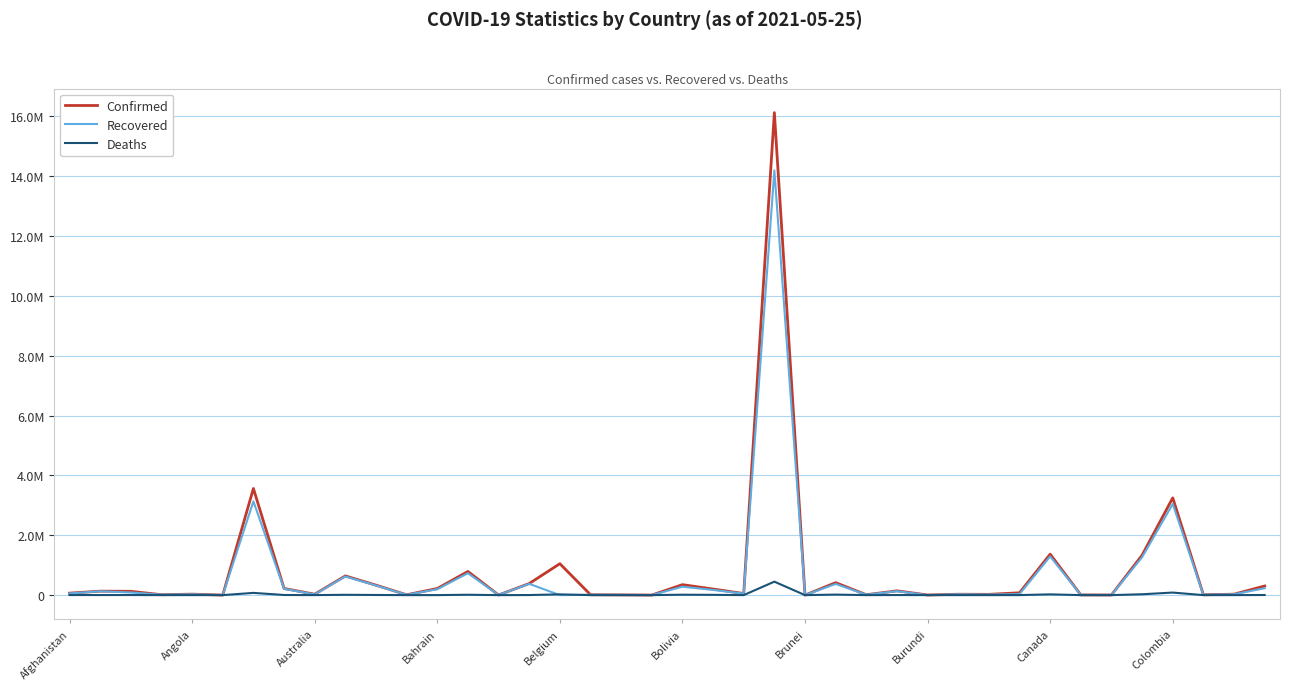

Is this an area chart (filled region under the line)?

No